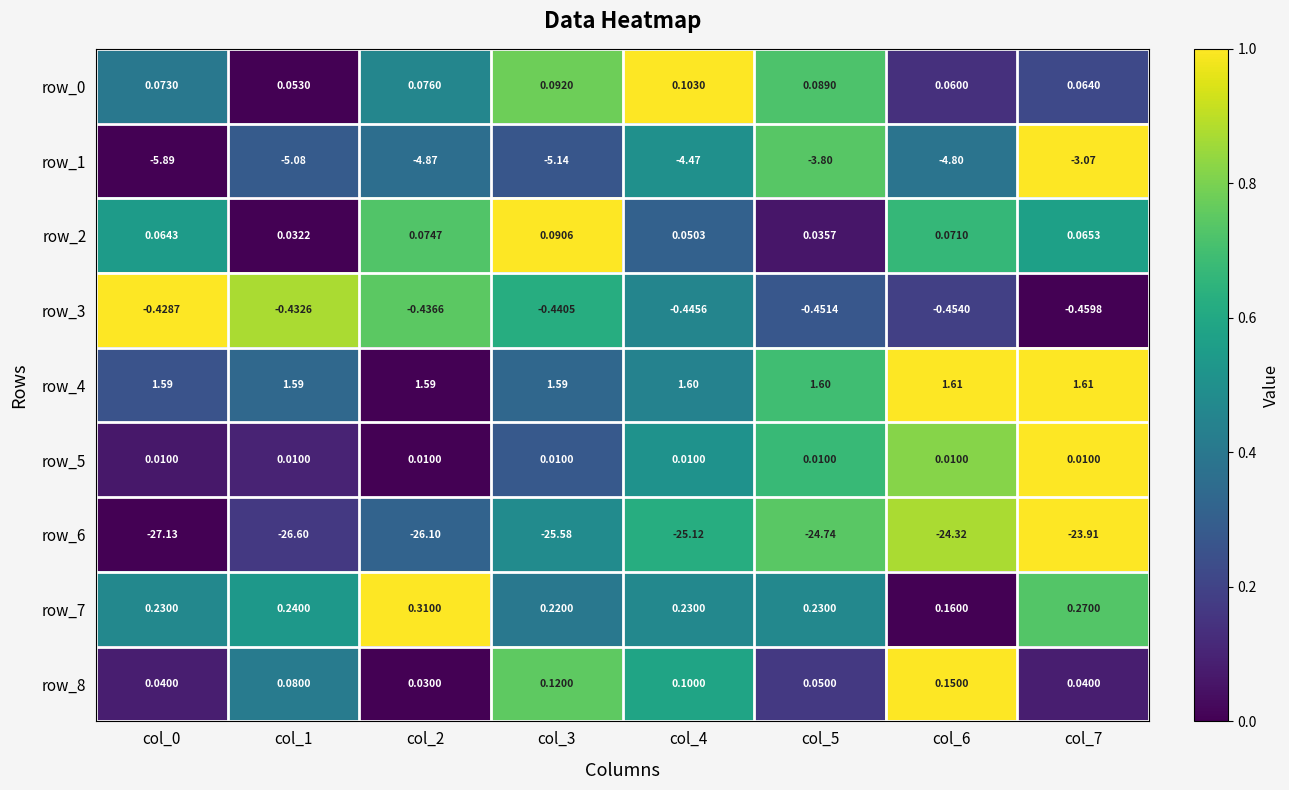

Is the value of row_3 at col_1 greater than the value of row_8 at col_4?

No